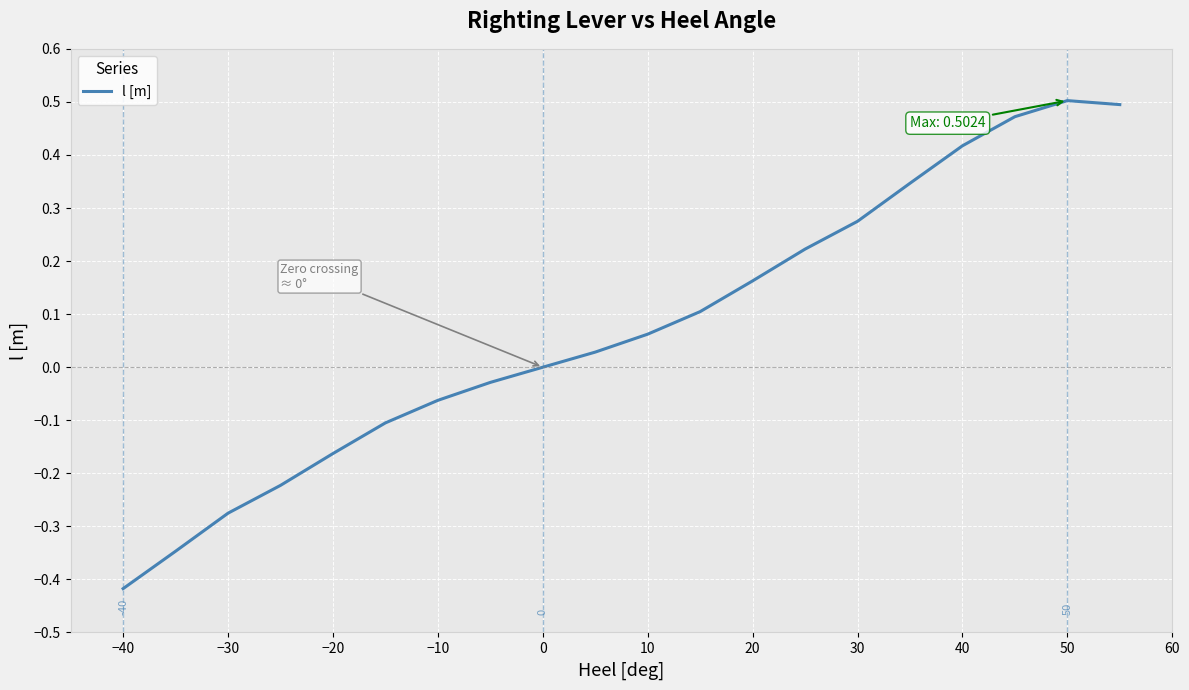

What is the difference between the maximum and minimum values?

0.9